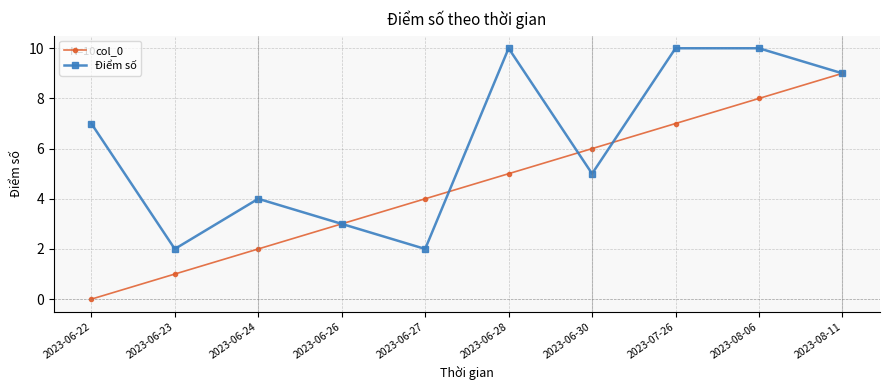

Which series changed the most between 2023-06-22 and 2023-06-26?

Điểm số